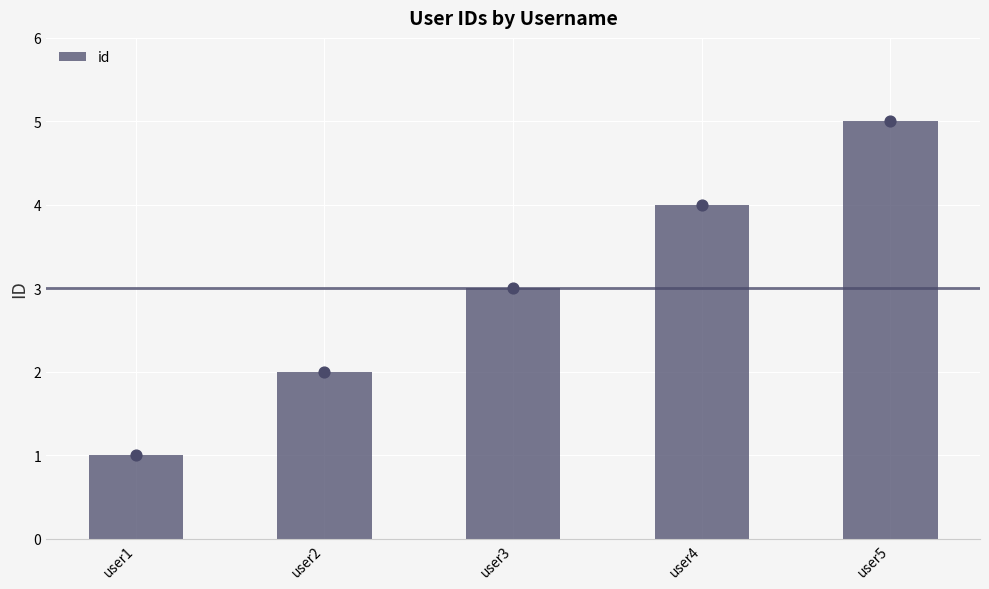

What is the ratio of the value at user4 to the value at user1?

4.0